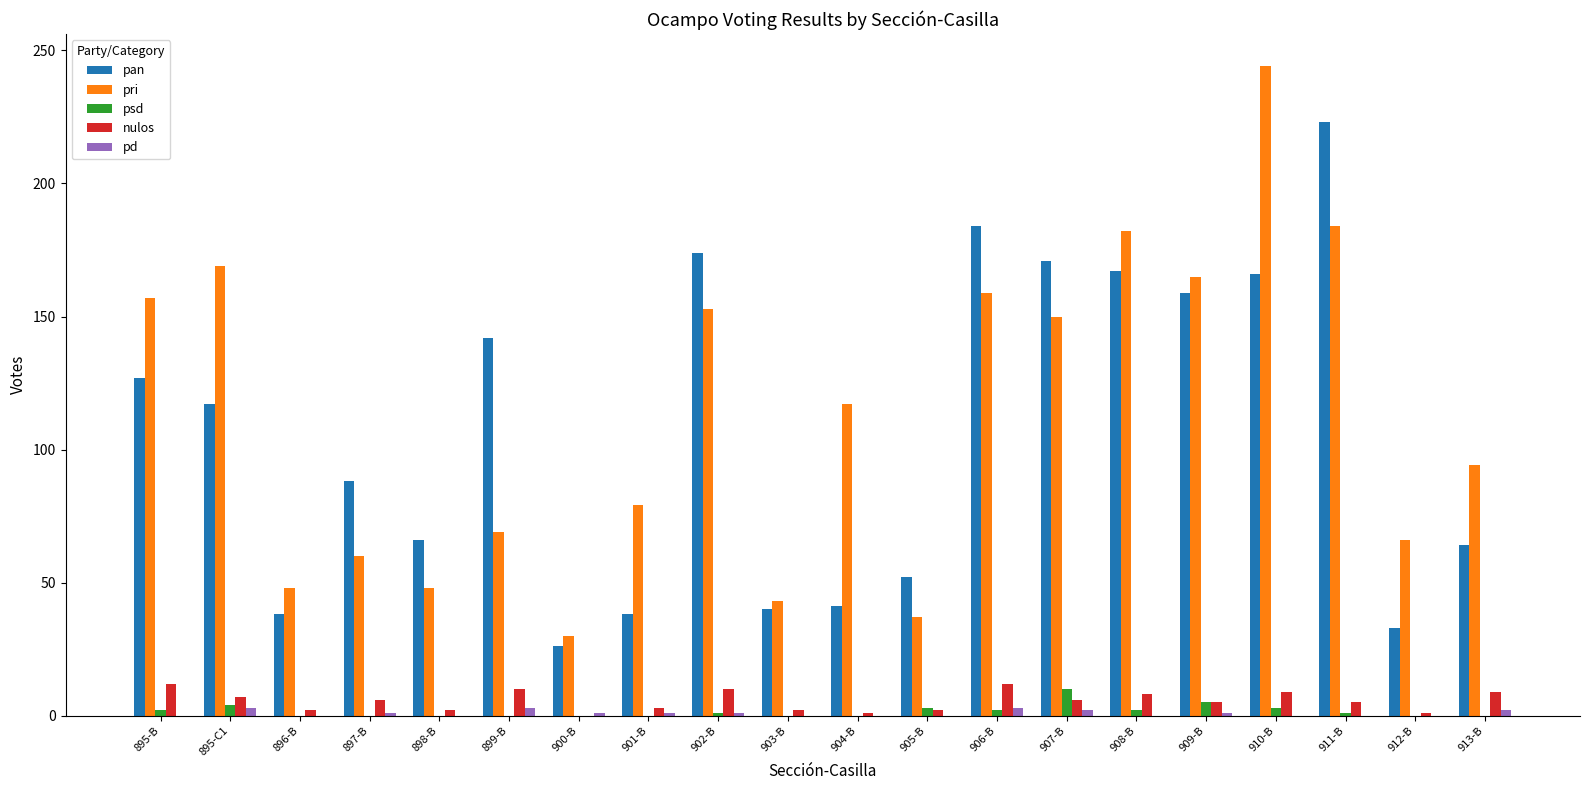

At which category does the chart reach its peak across all series?

910-B